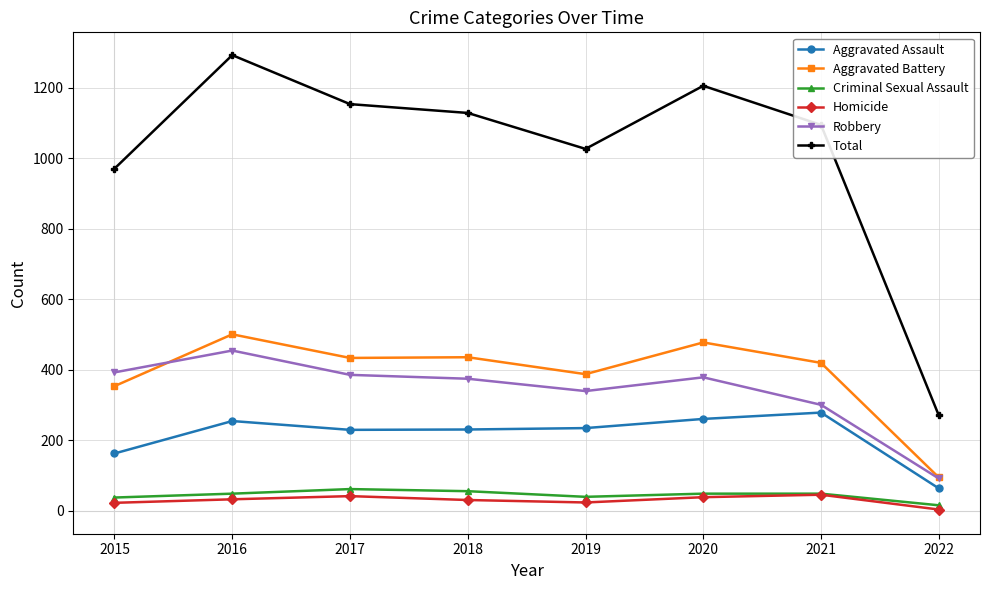

True or false: Aggravated Assault and Total intersect in this chart.

False